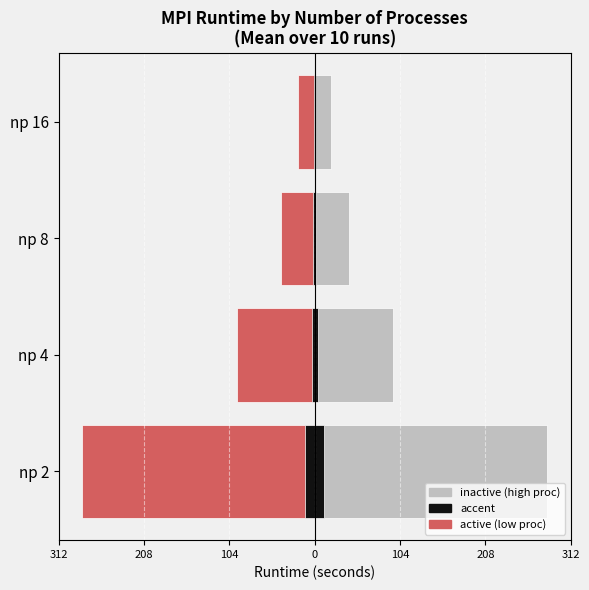

Where is np 8 / np 16 nearest to the value 152?

np 4